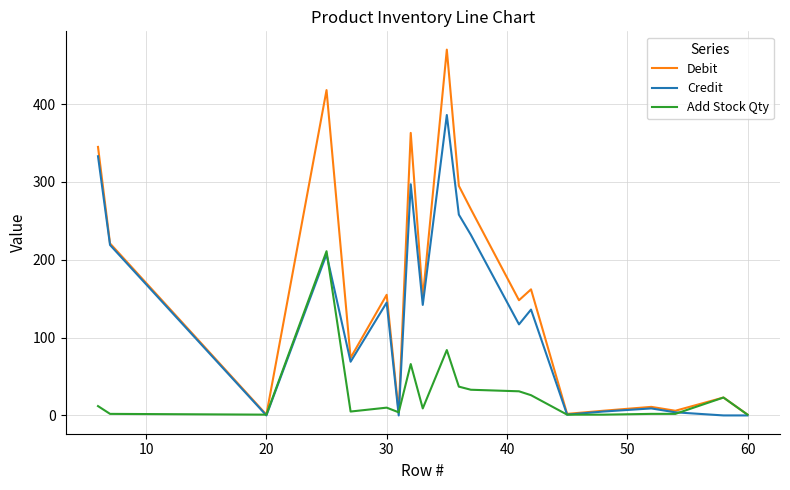

What is the highest value of the Debit series?

470